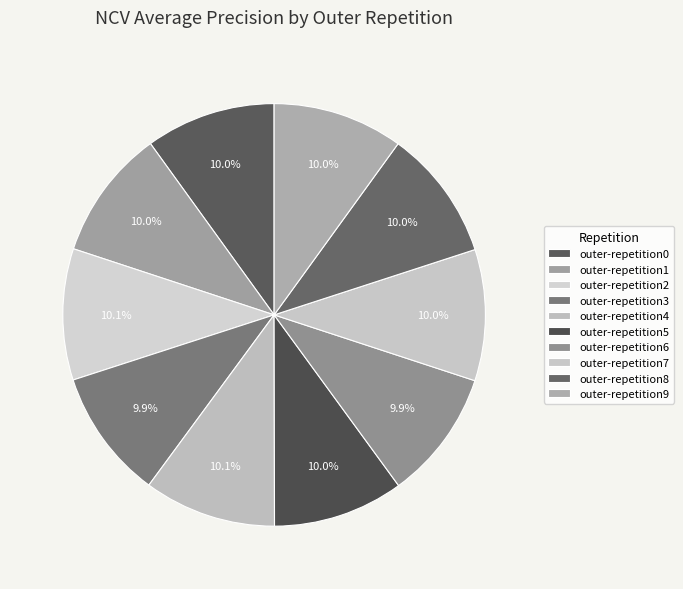

To the nearest percent, what portion does outer-repetition6 represent?

10%